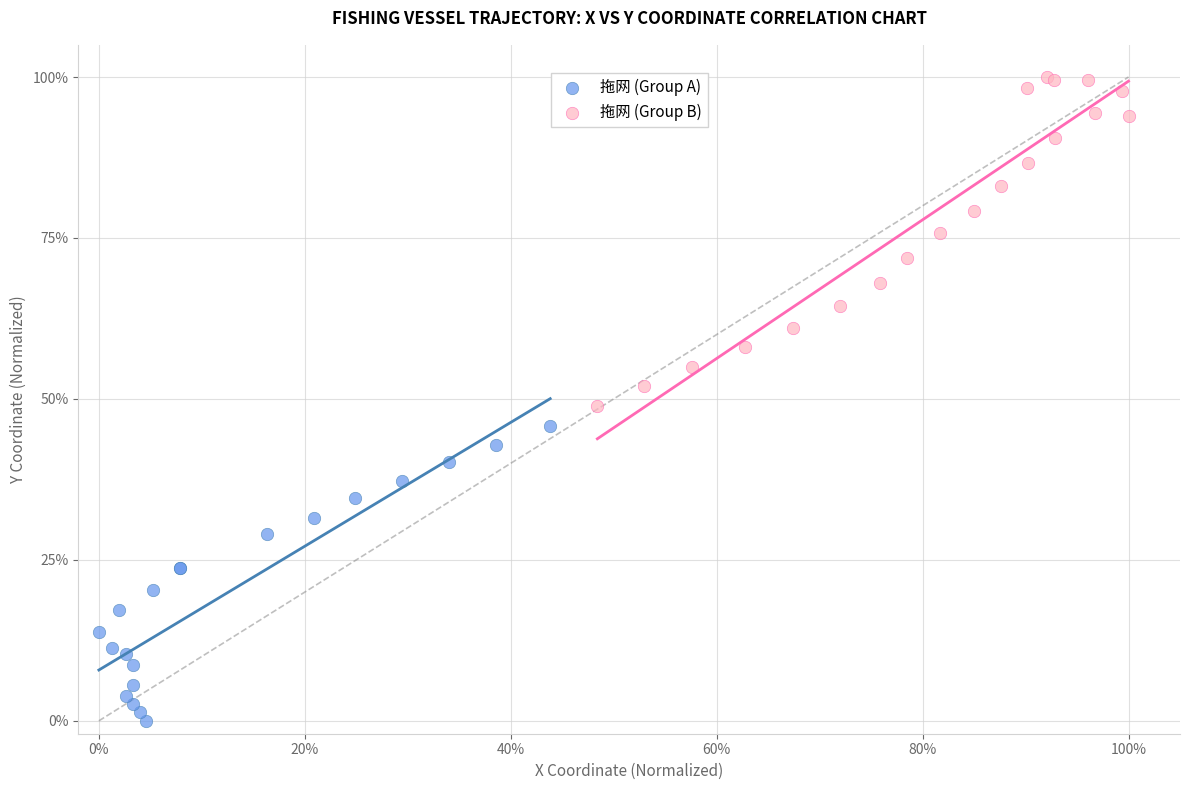

Which series reaches the maximum Y coordinate?

拖网 (Group B)